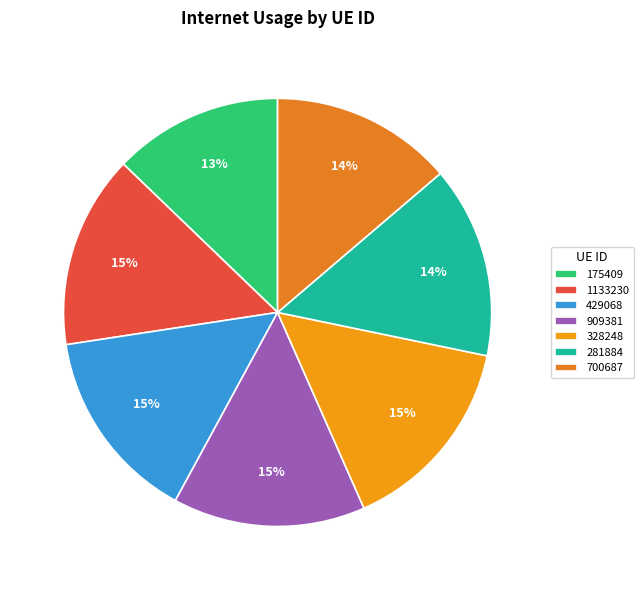

To the nearest percent, what percentage of the pie is 909381?

15%